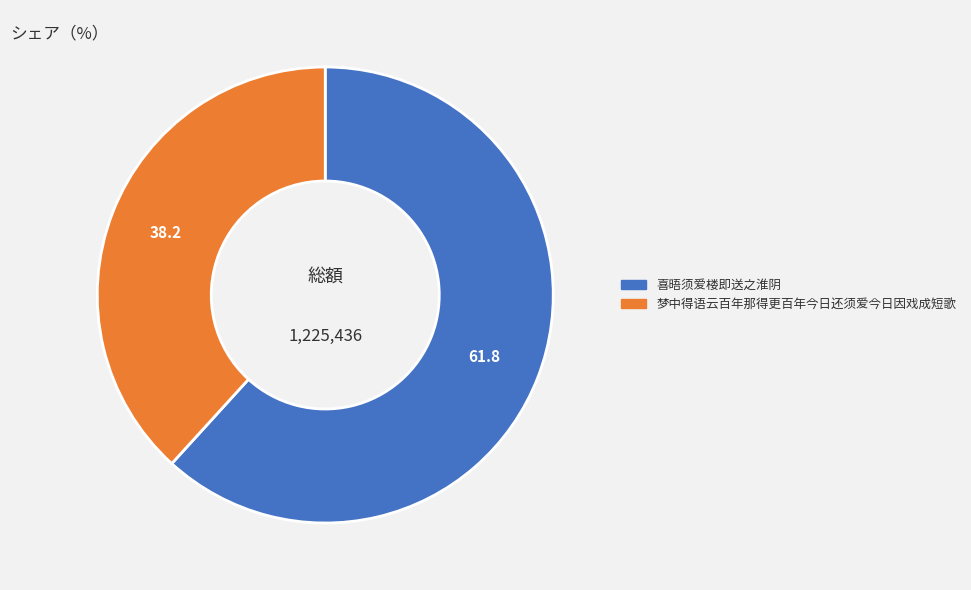

Rank the categories by value from highest to lowest.

喜晤须爱楼即送之淮阴, 梦中得语云百年那得更百年今日还须爱今日因戏成短歌